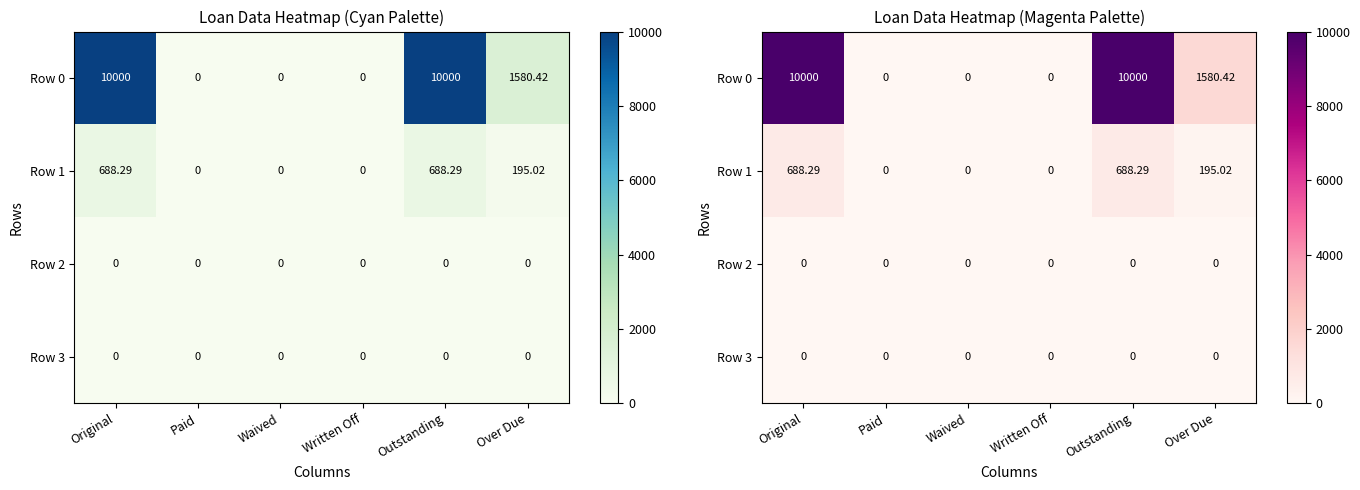

Which has a higher value, Original or Paid?

Original